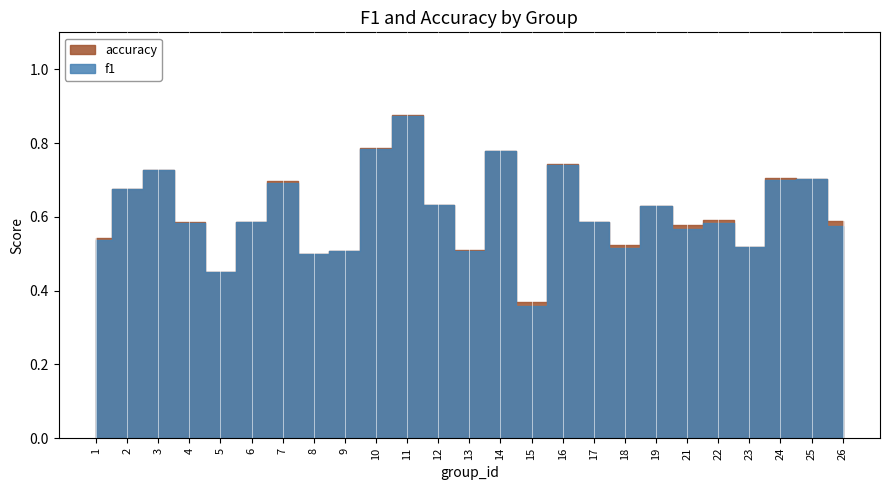

Between 15 and 26, which is larger?

26